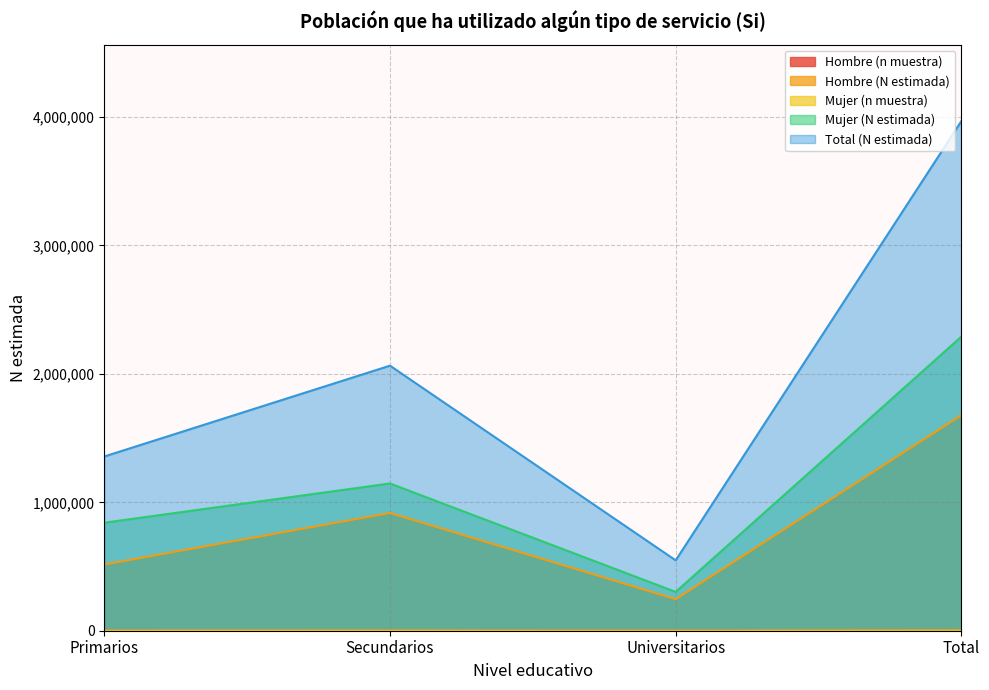

How many categories are shown in the chart?

4